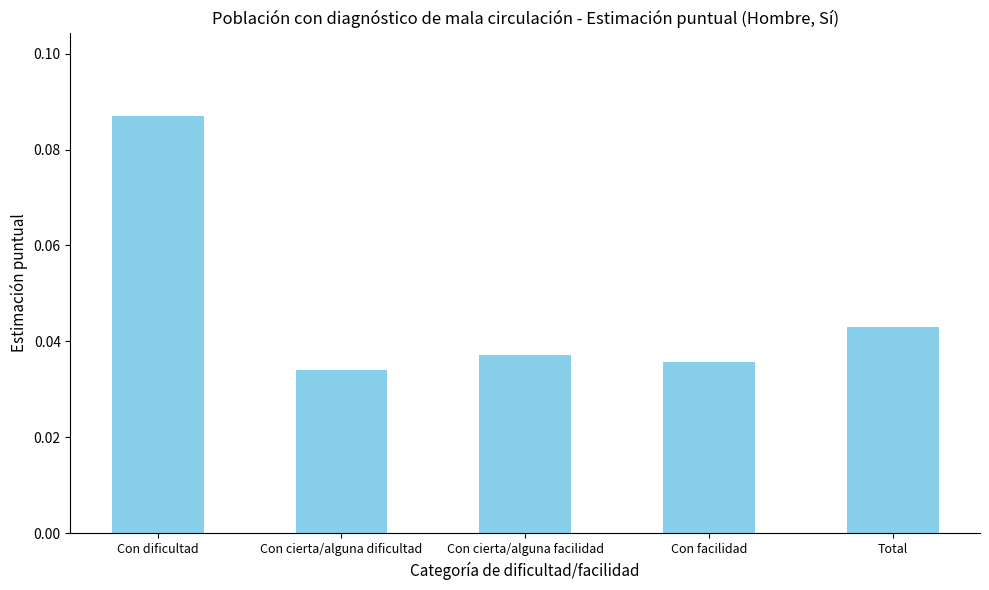

Count the values in the range 0 to 1.

5